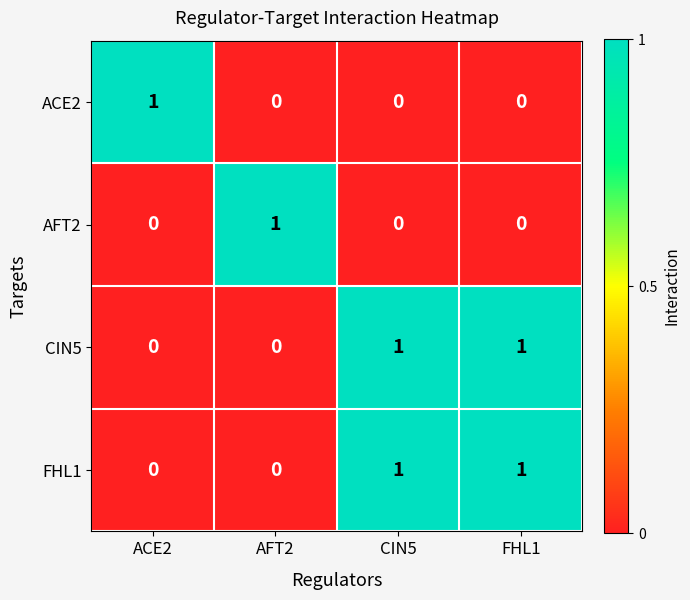

How many CIN5 values are between 0 and 1?

4